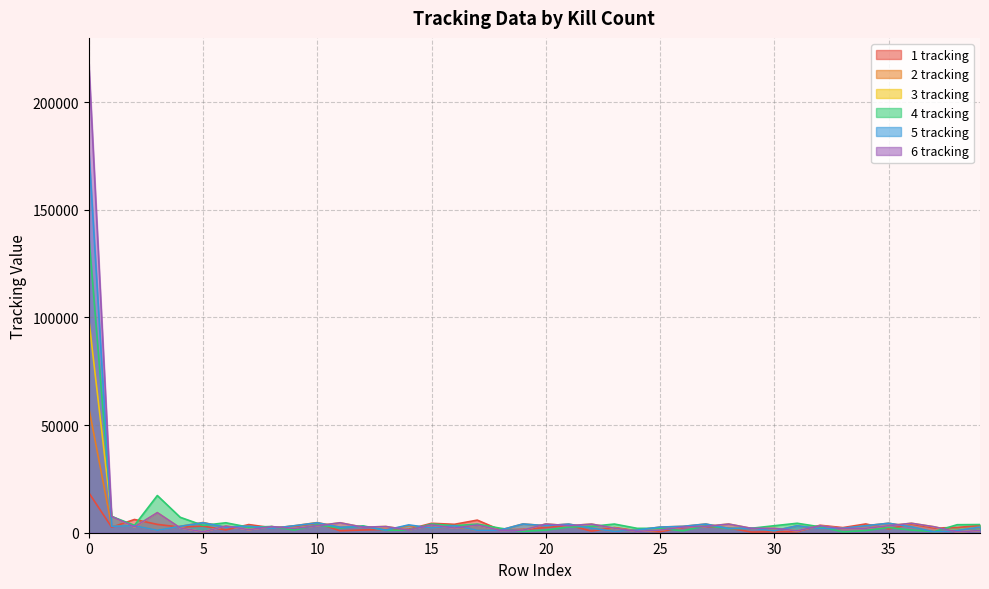

What is the difference between the maximum and second lowest values in the 6 tracking series?

218536